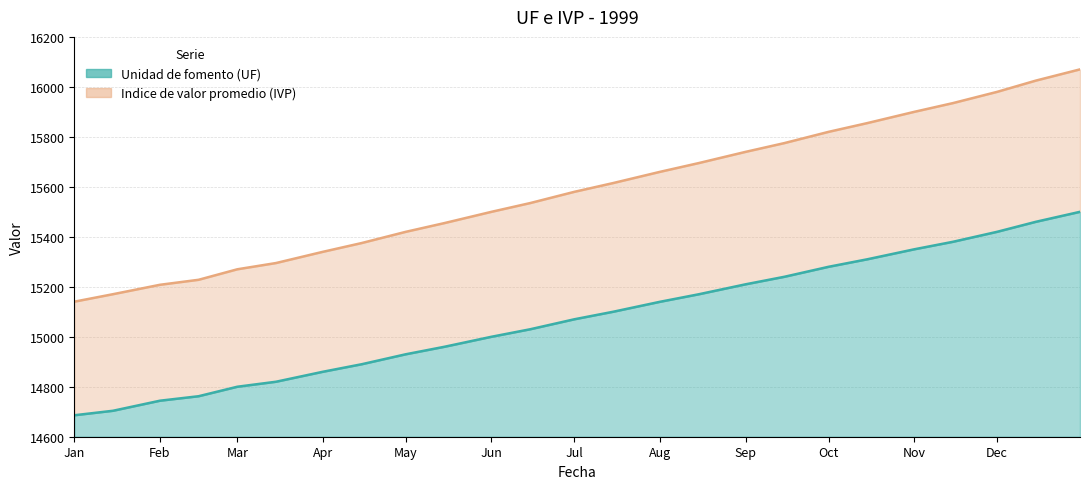

What is the sum of all Unidad de fomento (UF) values?

376815.9